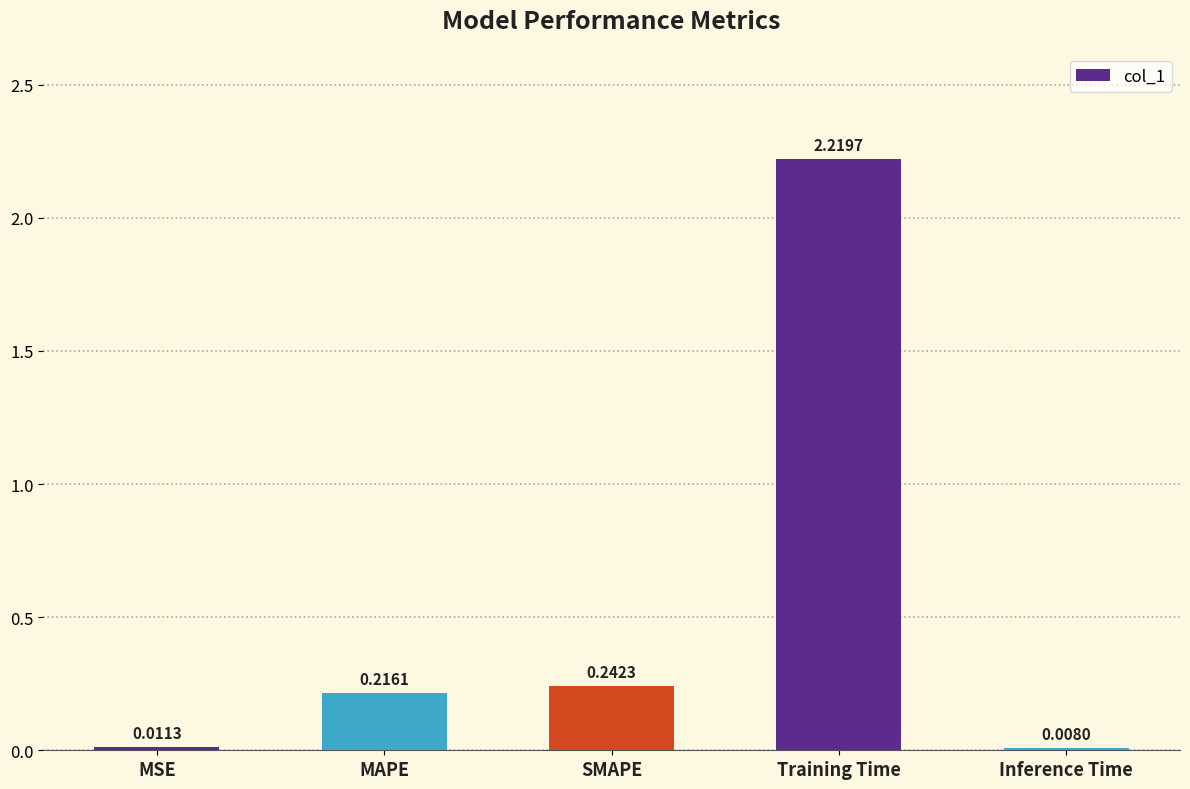

What is the label of the 4th bar from the right?

MAPE